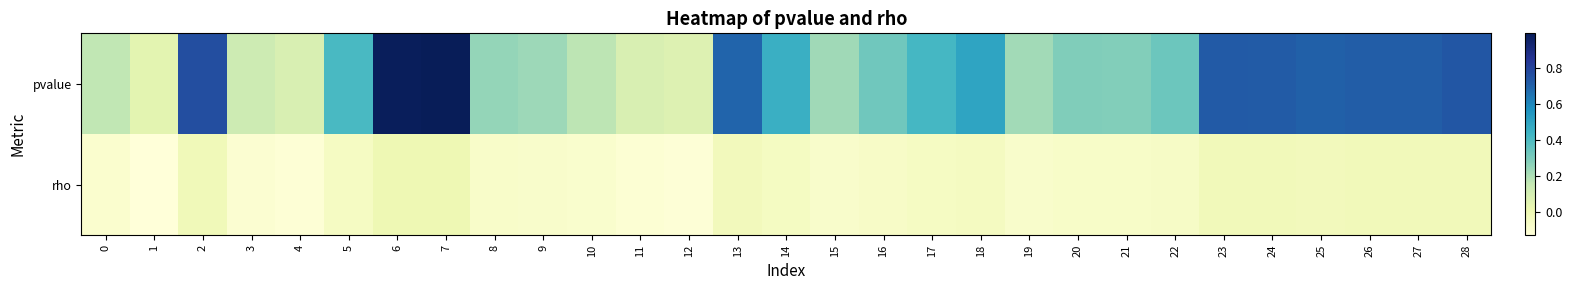

Which series has the largest range (max minus min)?

pvalue